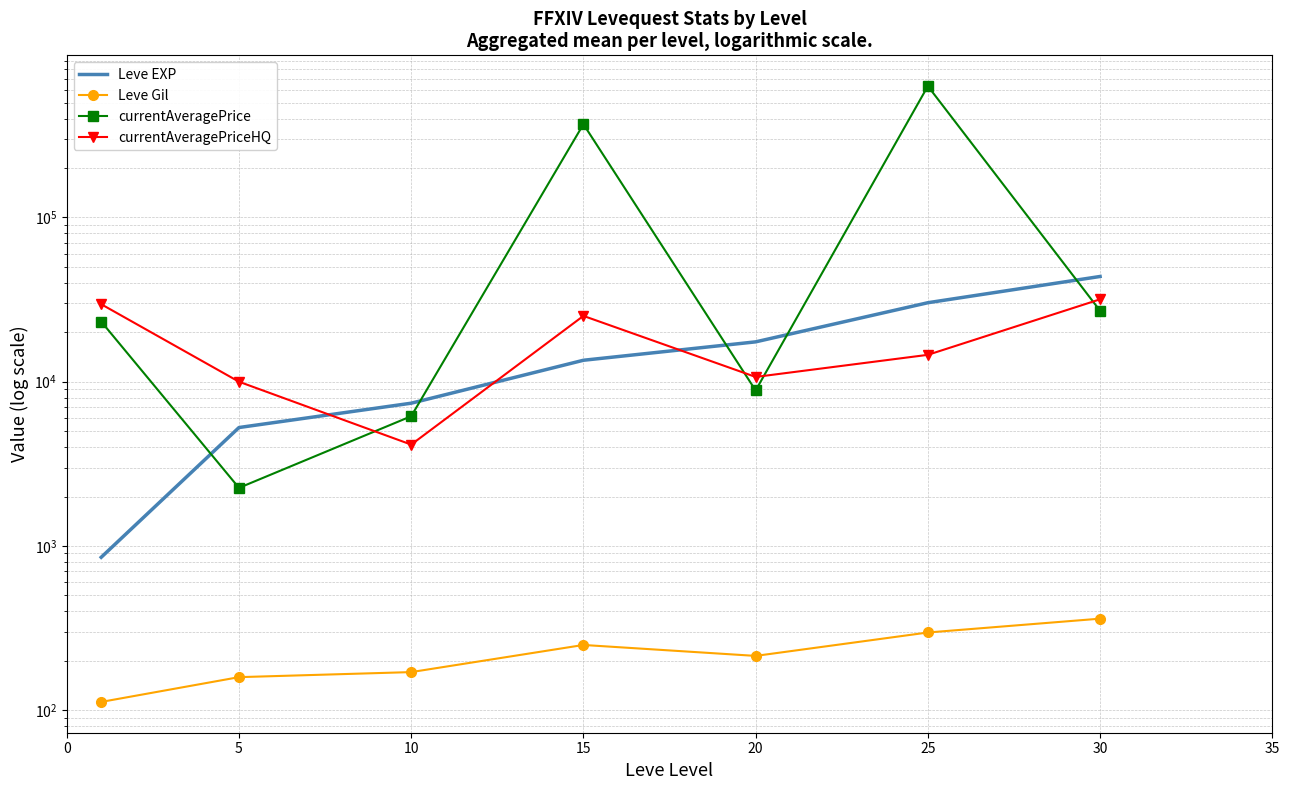

True or false: Leve EXP has more than 0 points higher than both neighbors.

False